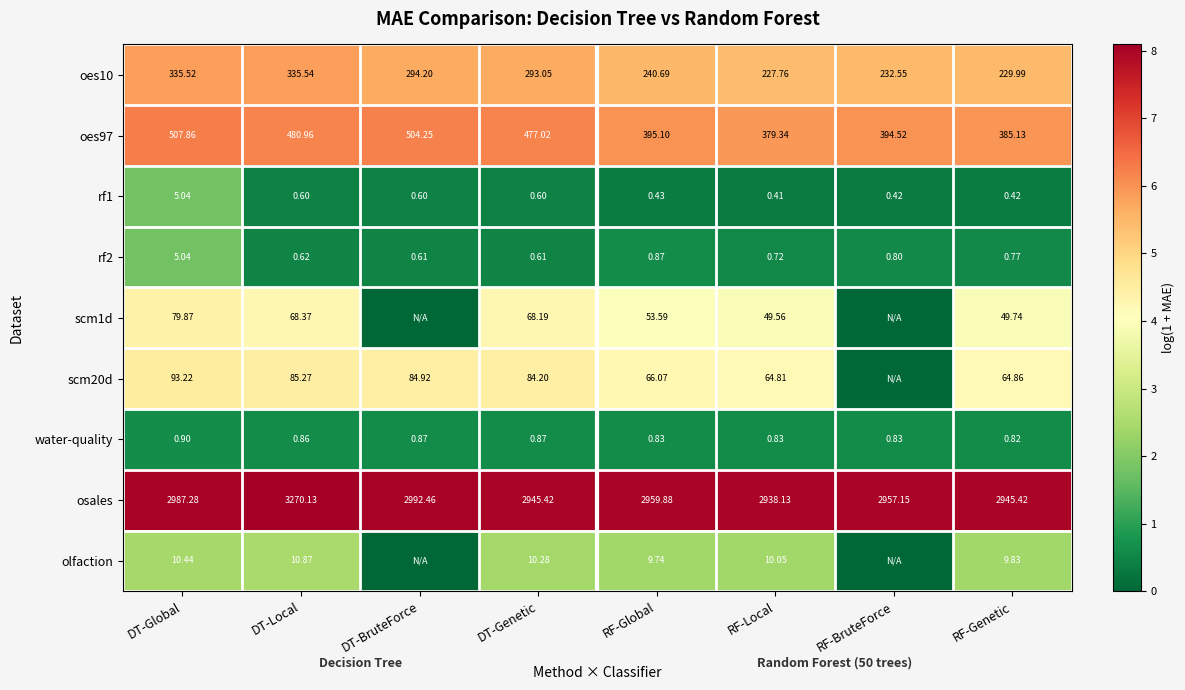

At which label is rf2 closest to 2?

RF-Global